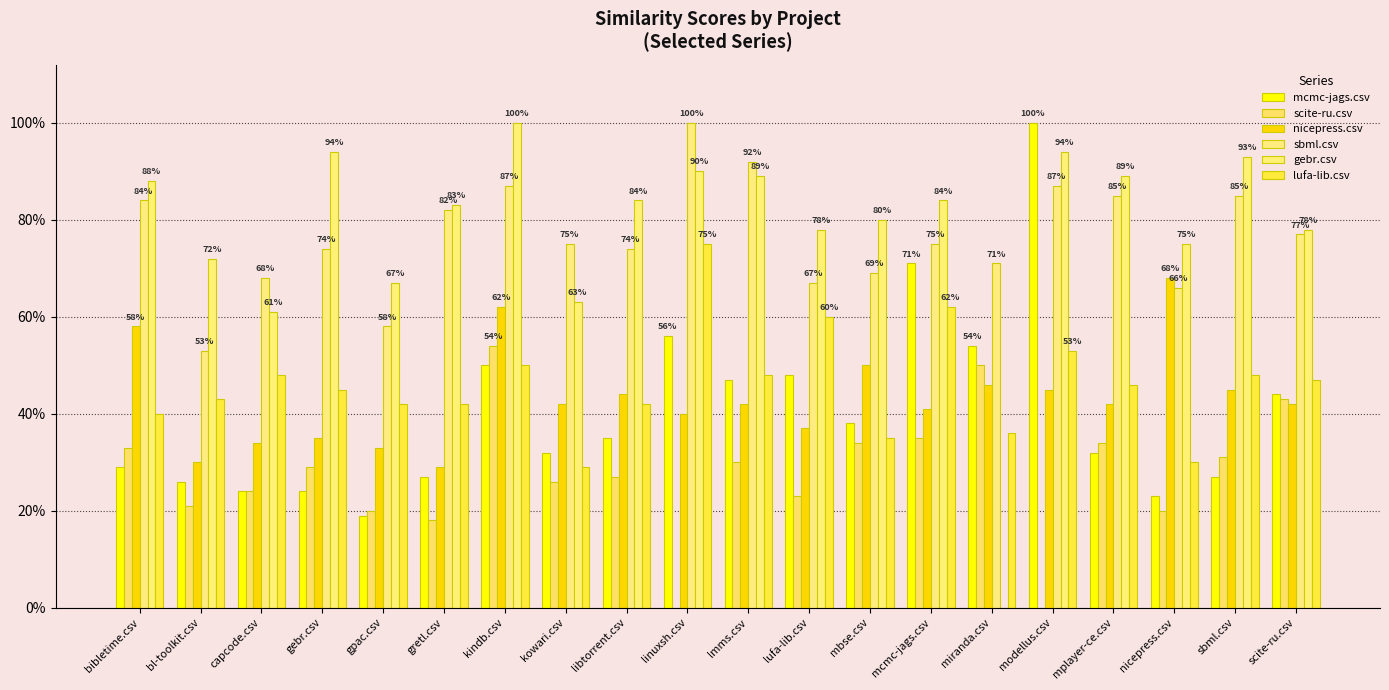

Are the bars grouped side by side (vs. stacked)?

Yes